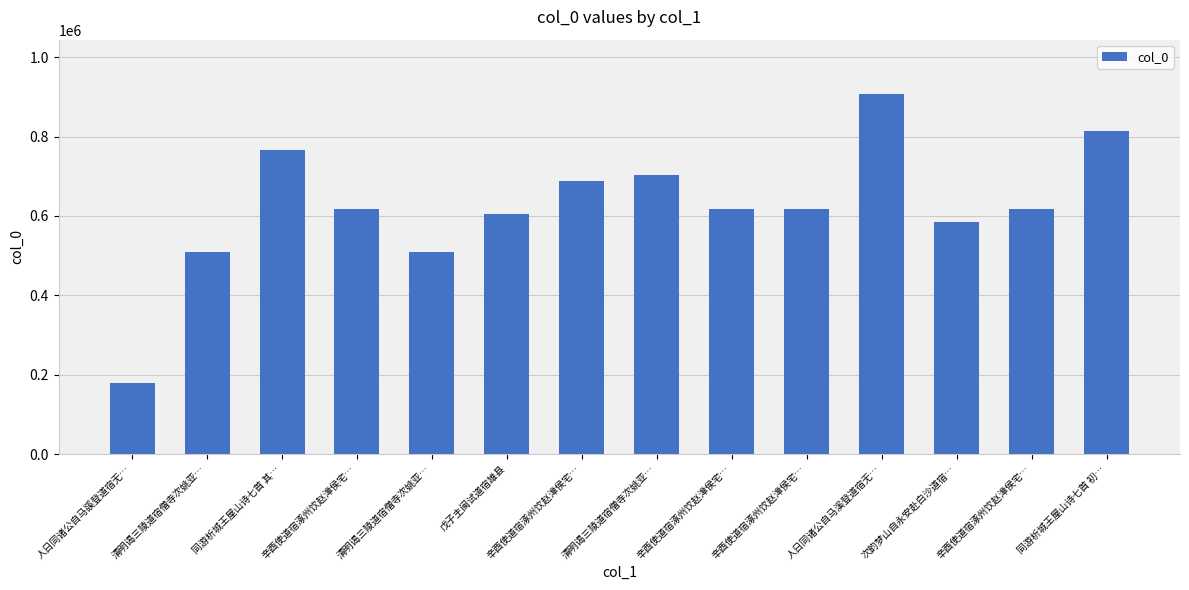

What is the difference between the values at 清明谒三陵道宿僧寺次姚亚… and 戊子主闽试道宿雄县?

94332